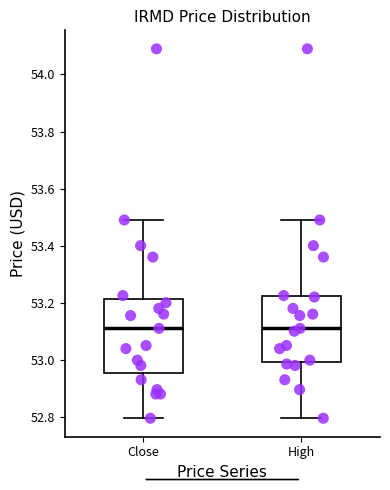

Reading left to right, read every box against the y-axis: the position of its median line, the range the box covers, and the ends of its whiskers. The values are not printed on the chart, so give them approximately, as read against the axis.

Close: median 53.12, box 52.96 to 53.22, whiskers 52.80 to 53.50
High: median 53.12, box 53.00 to 53.22, whiskers 52.80 to 53.50